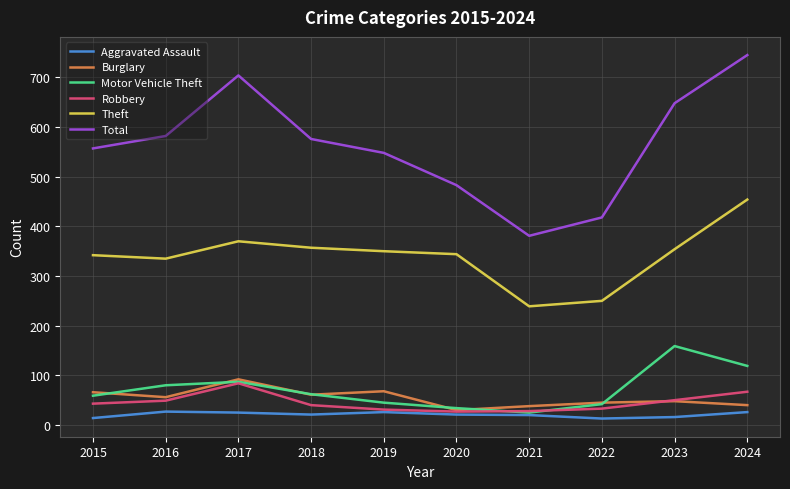

What is the greatest value displayed?

745